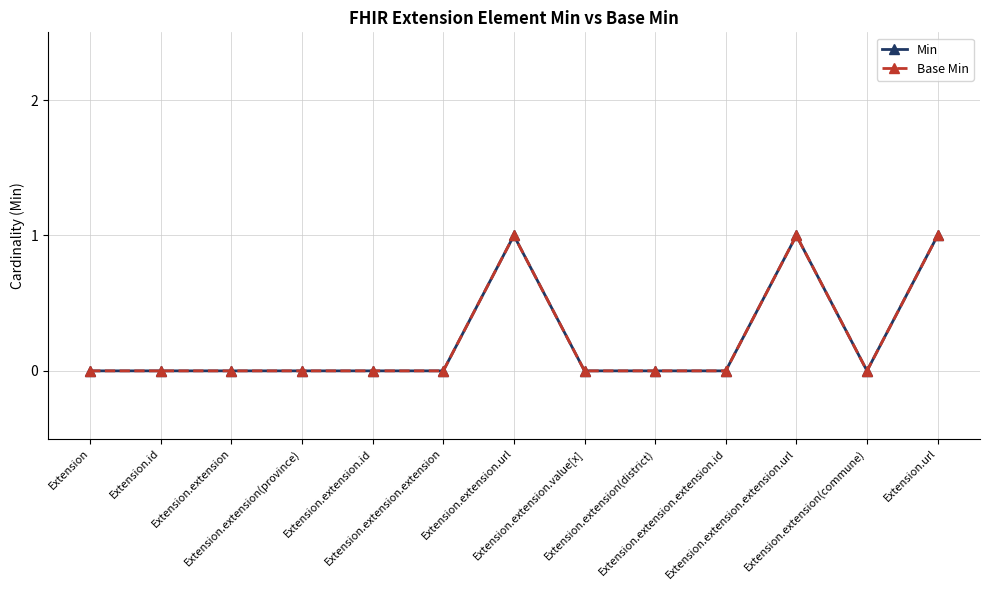

Does the chart have visible grid lines?

Yes